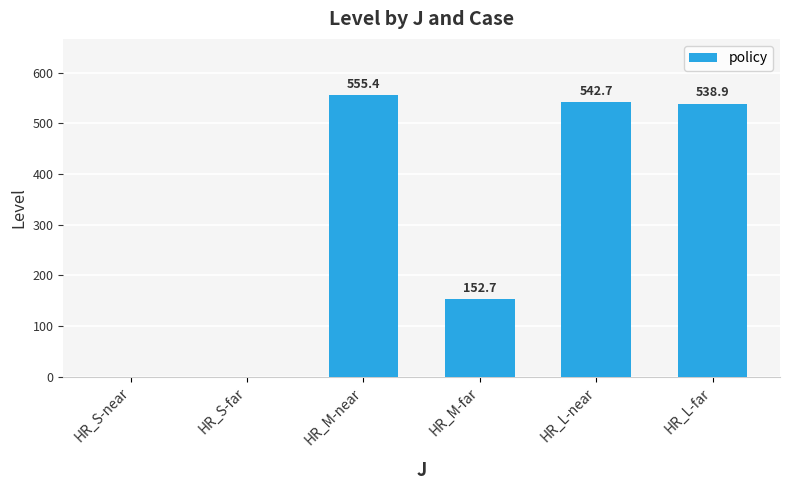

Is it true that the value at HR_L-near is 542.7?

True